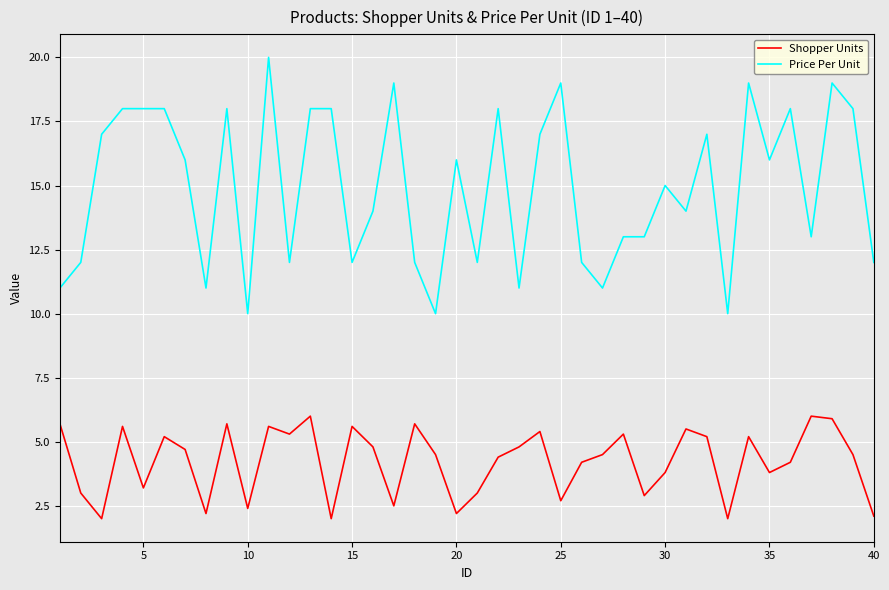

What is the maximum value shown in the chart?

20.0